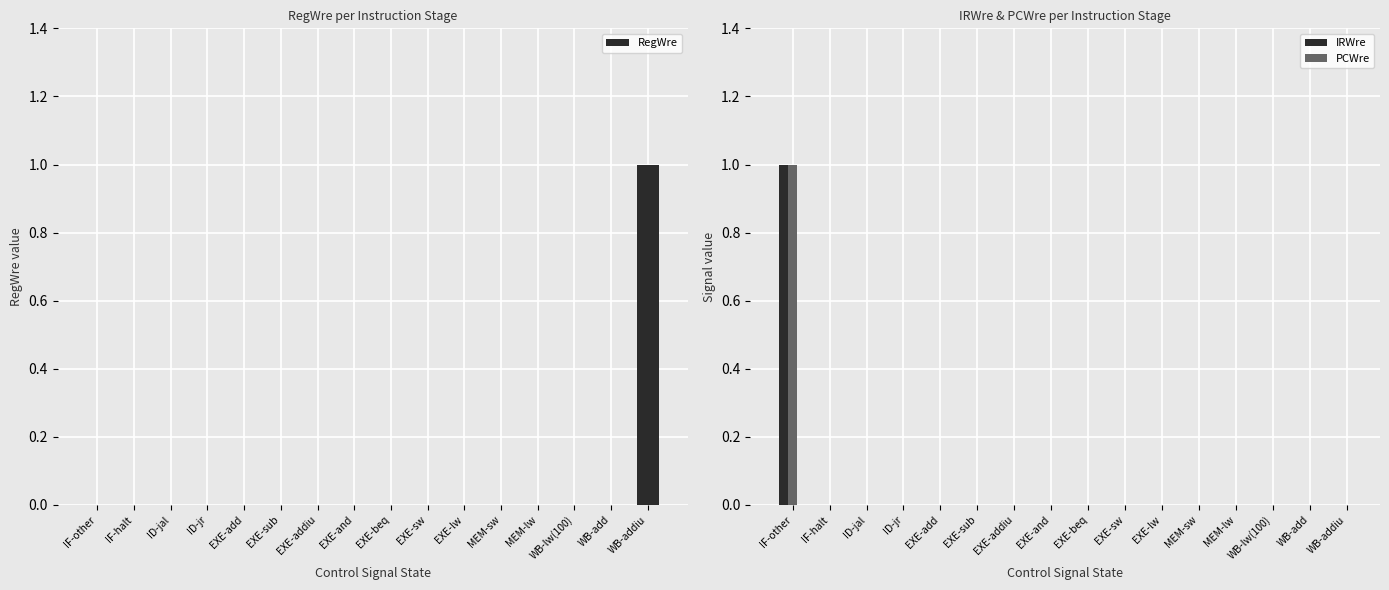

Which category has the lowest value in the IRWre series?

IF-halt